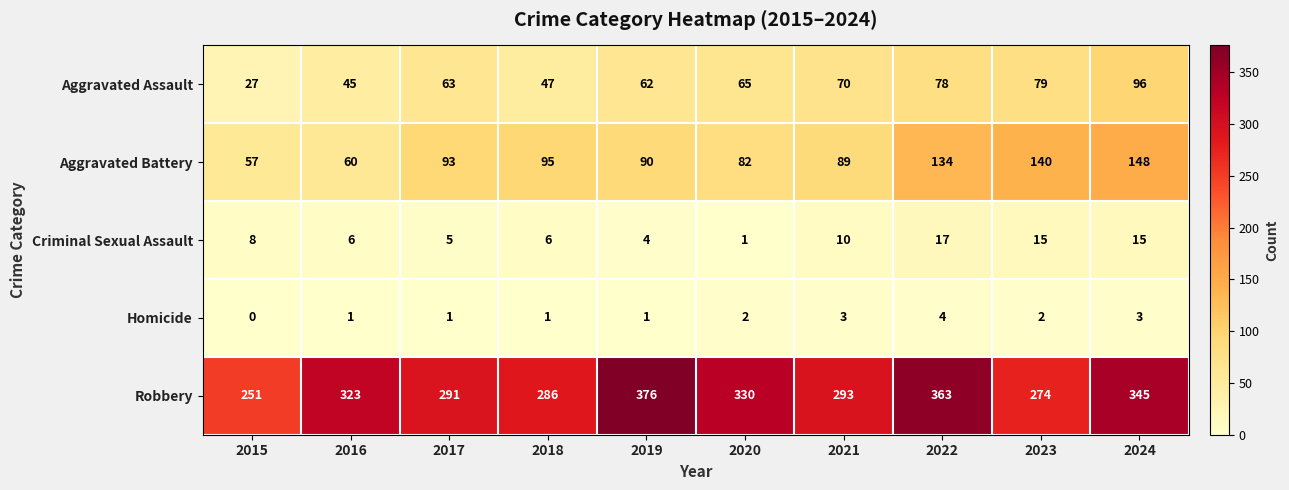

At which category is the sum across all series the highest?

2024